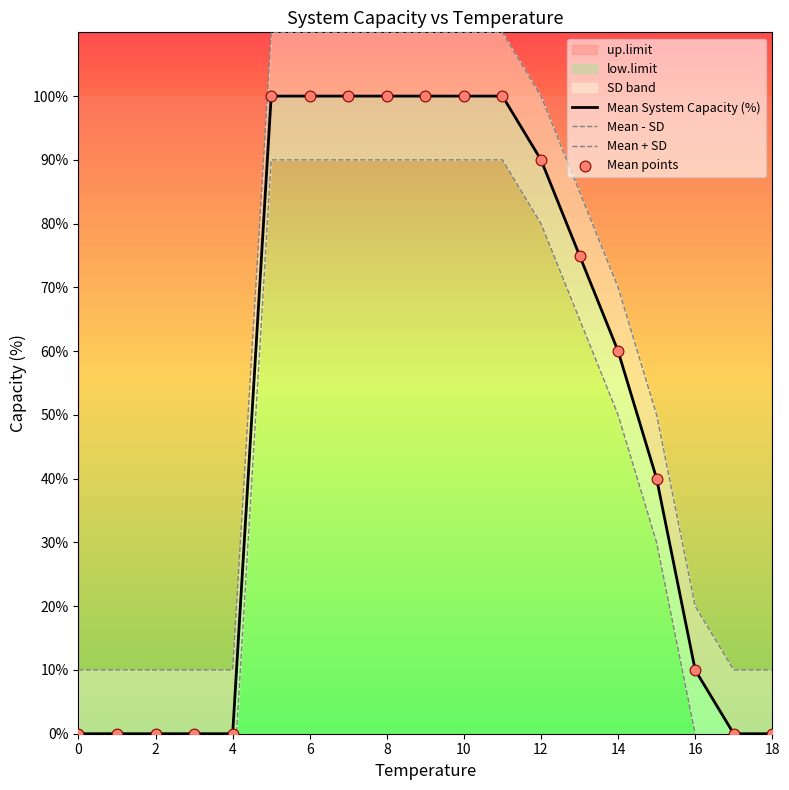

The Mean System Capacity (%) series shows 90 at 12. True or false?

True